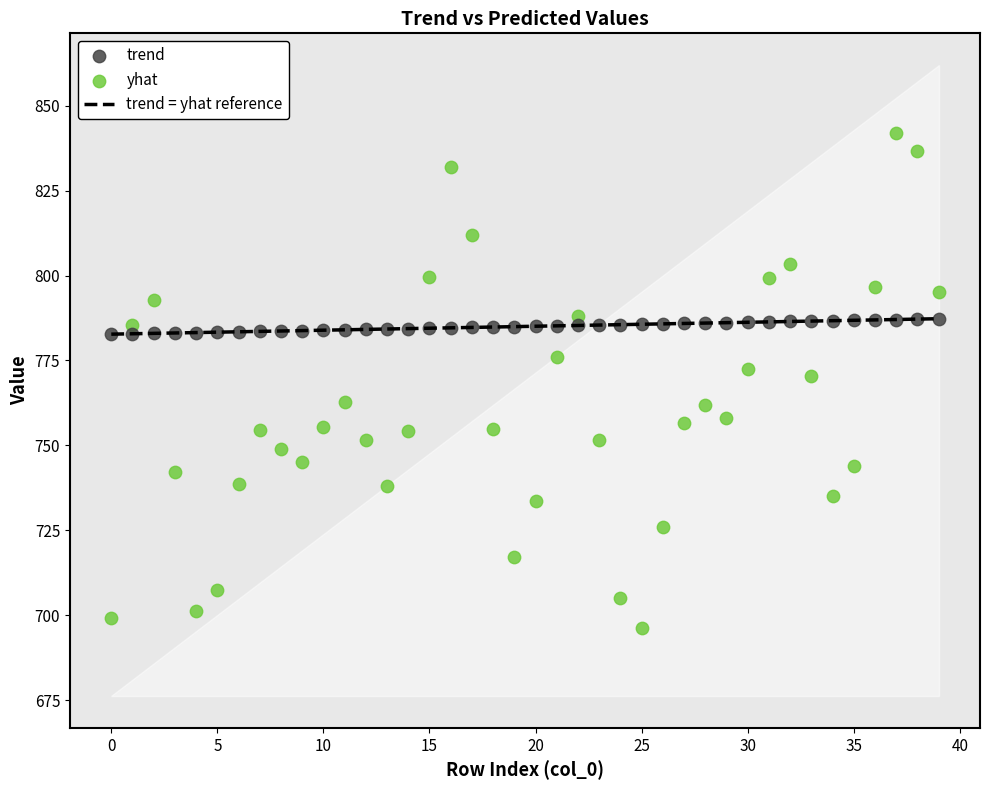

Which series has the largest Y range (max minus min)?

yhat